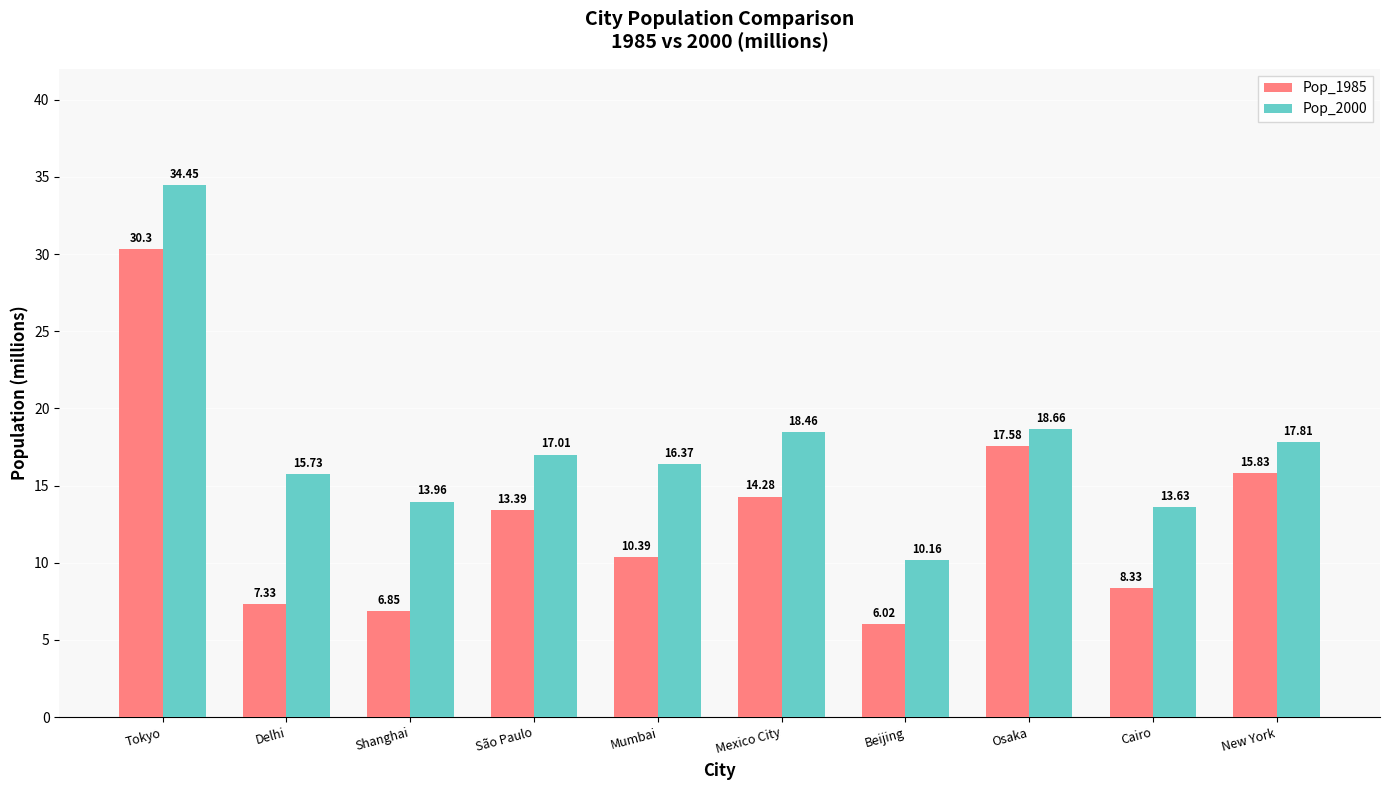

Which series changed the most between Delhi and Mexico City?

Pop_1985